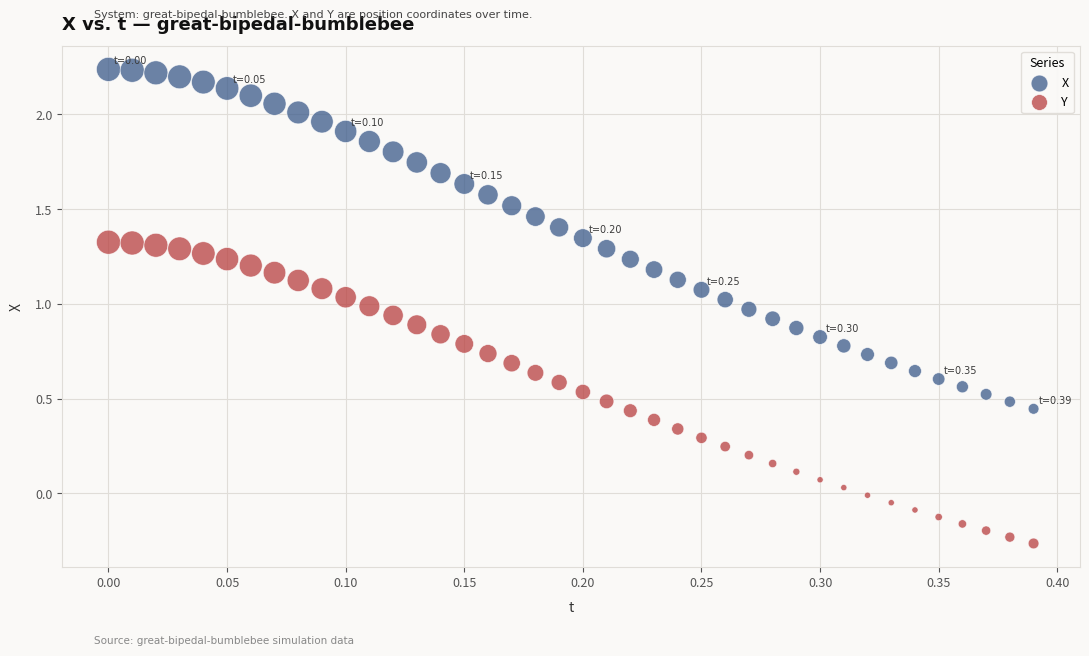

Which series has the largest Y range (max minus min)?

X